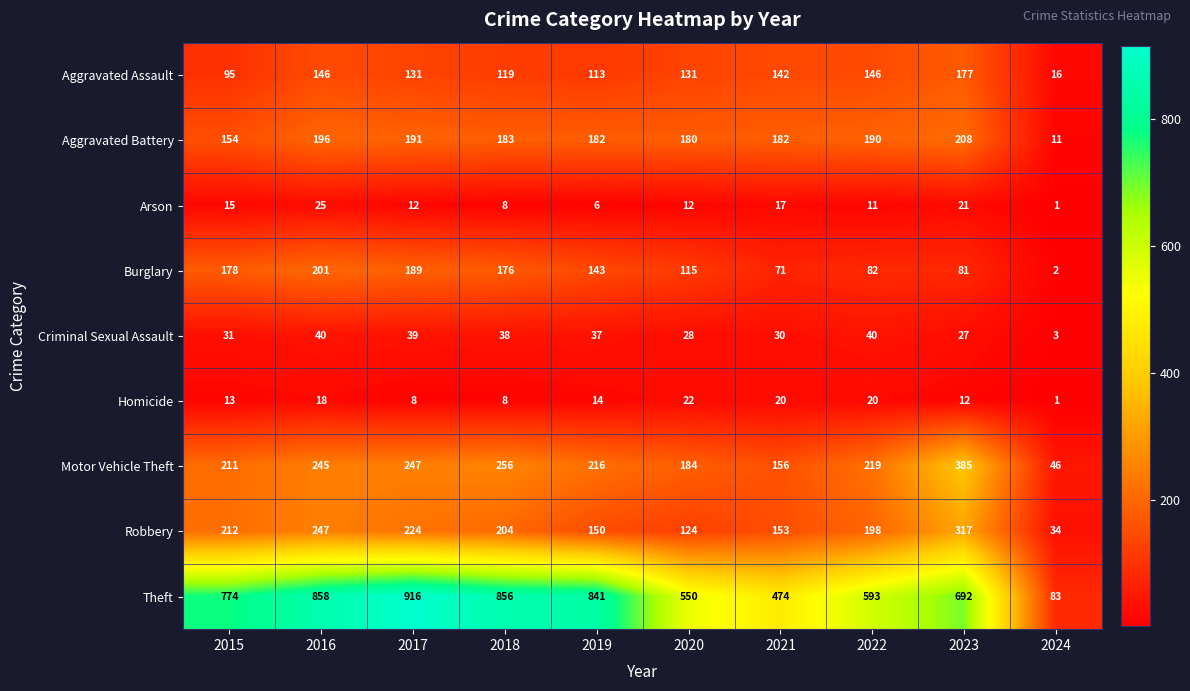

How many series are shown in this chart?

9